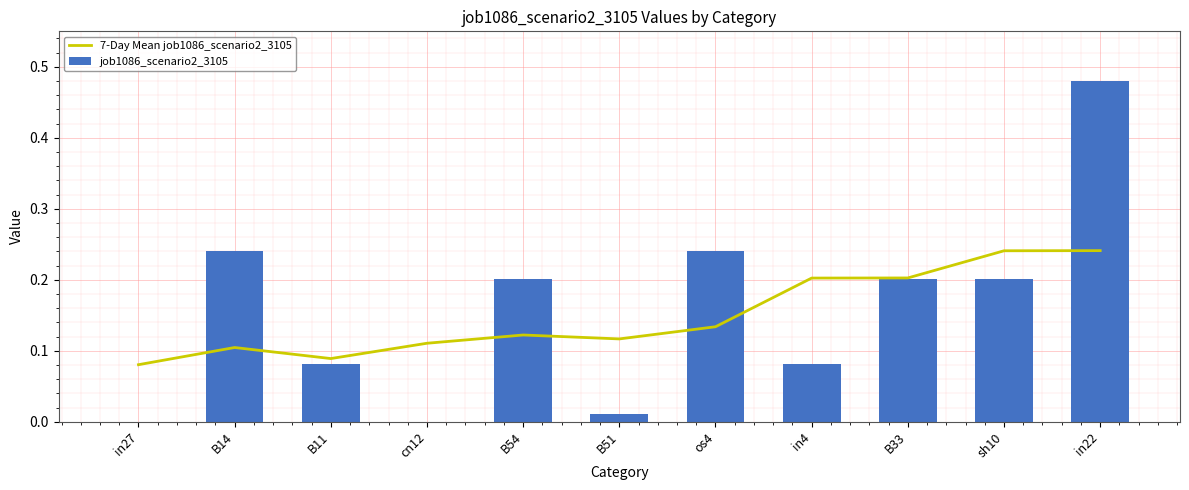

At which label is 7-Day Mean job1086_scenario2_3105 closest to 0?

in27